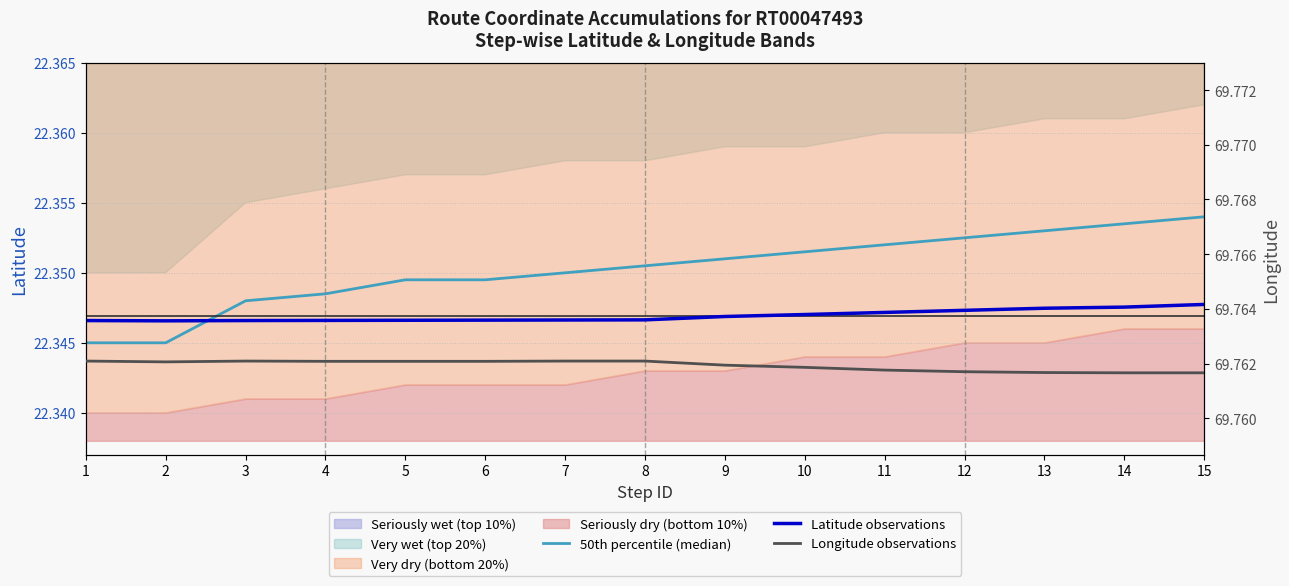

At which label does Longitude observations reach its minimum?

14